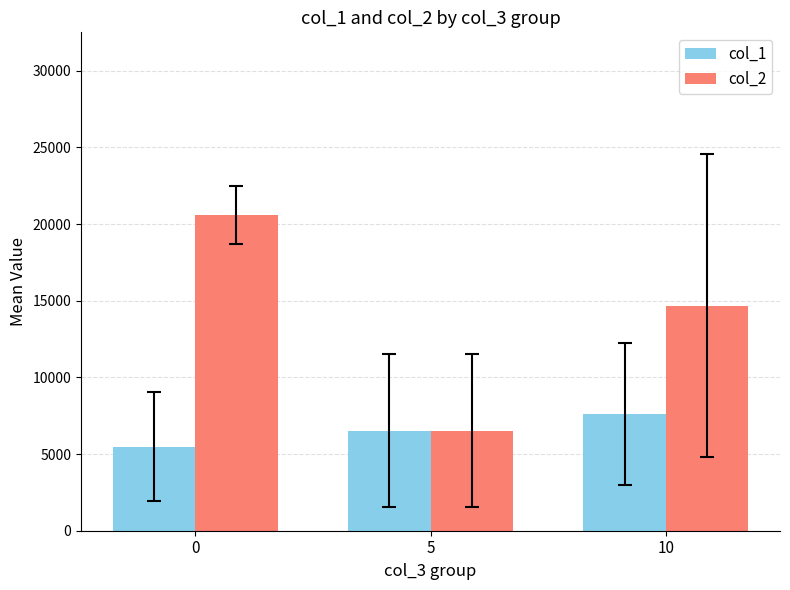

What is the total value across all series at 0?

26074.7